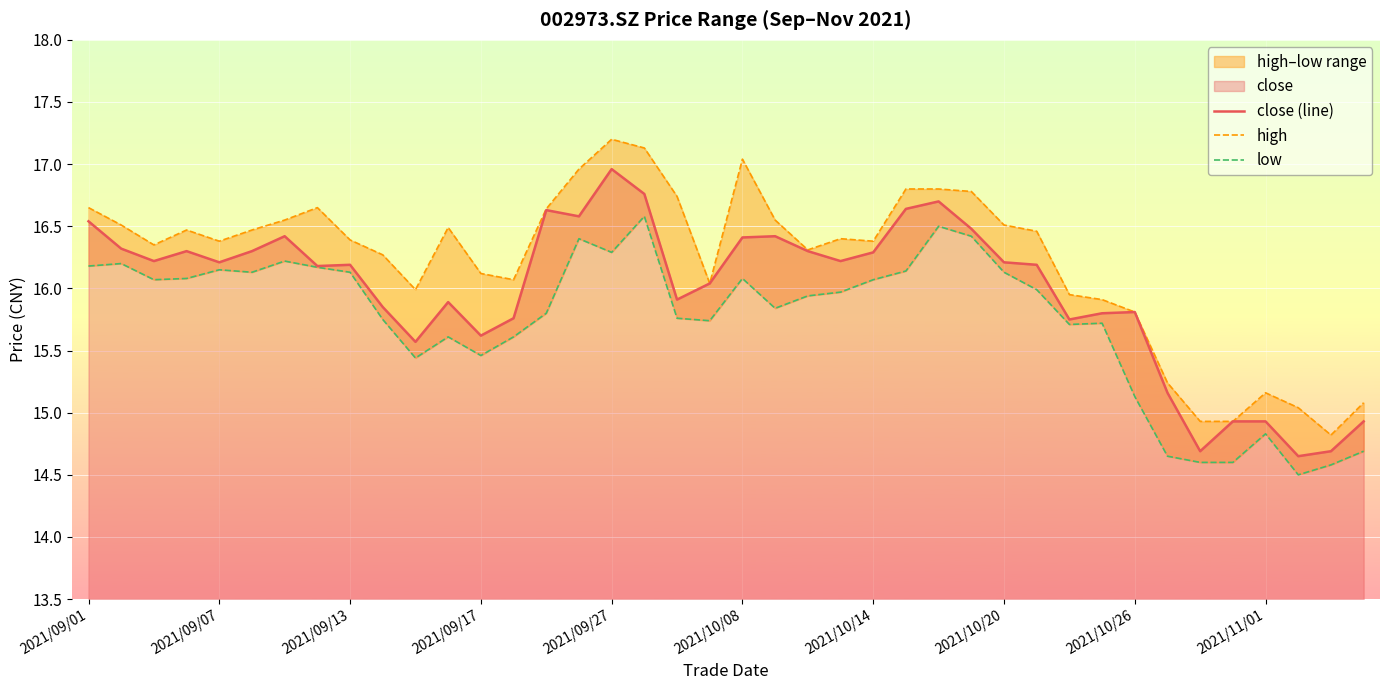

The close (line) series shows 7.6 at 2021/10/14. True or false?

False